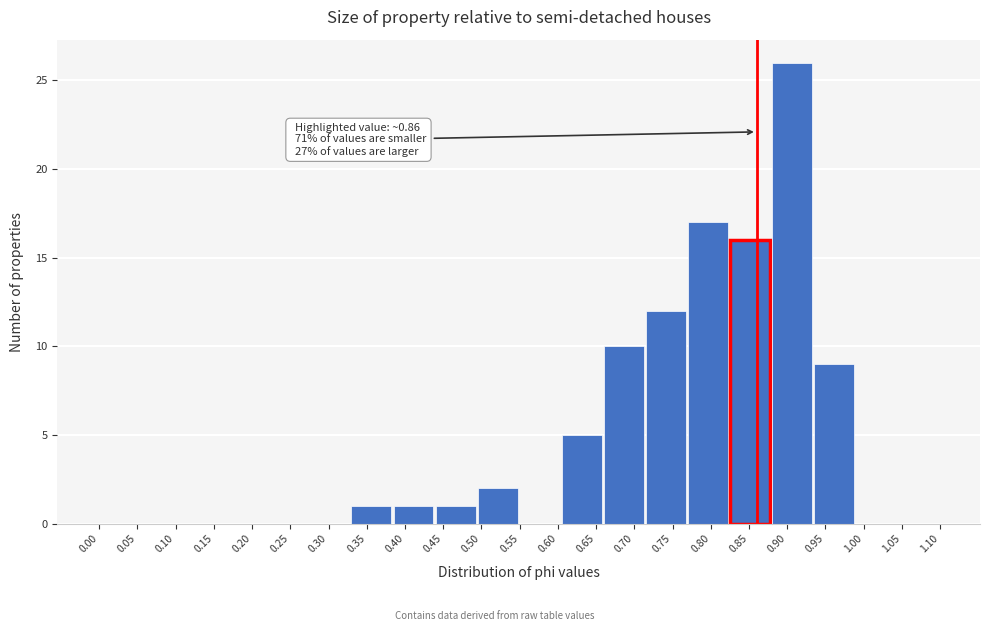

Over which range of the x-axis is the bar tallest?

0.880 to 0.935